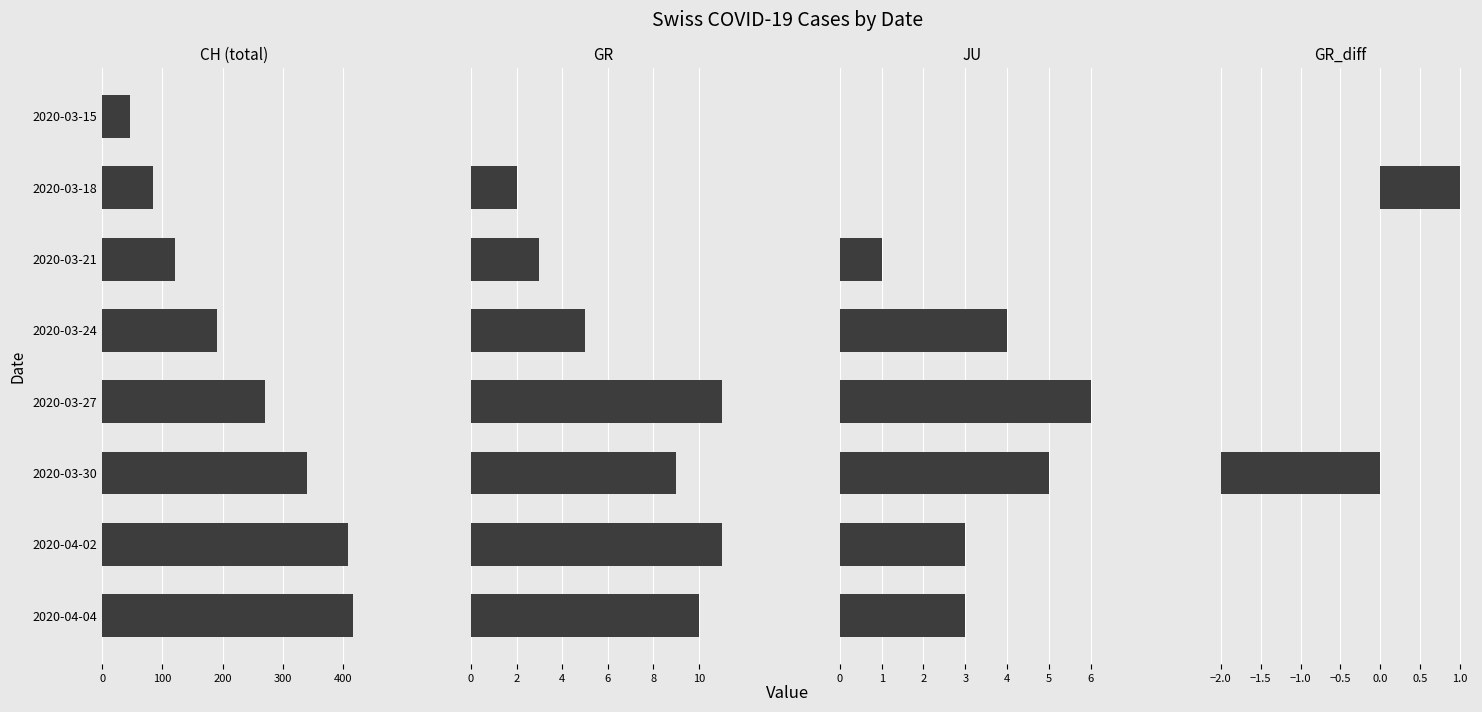

Which series changed the most between 2020-03-24 and 2020-04-02?

CH (total)